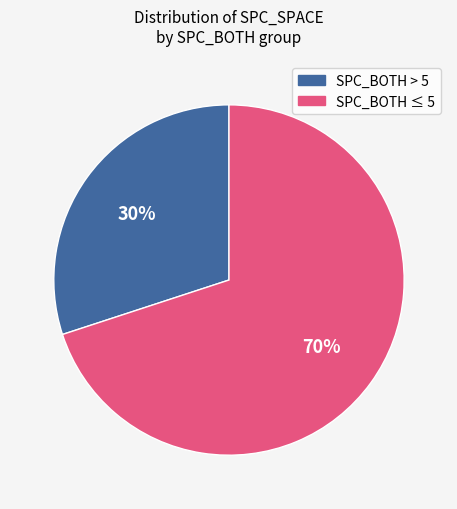

To the nearest percent, what is the average slice percentage?

50%